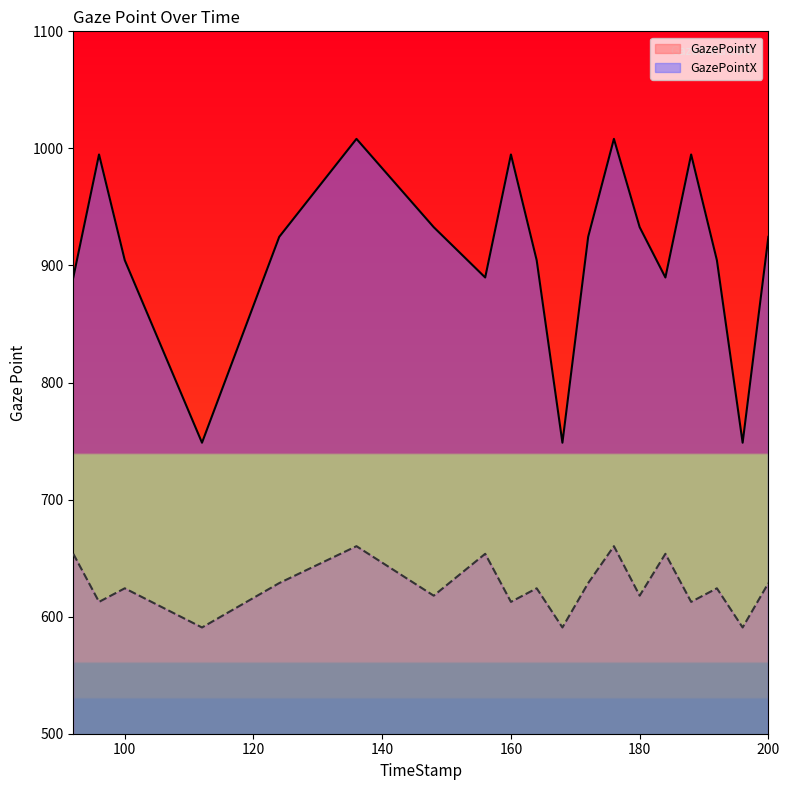

List the labels in order of GazePointX value, smallest first.

112, 168, 196, 92, 156, 184, 100, 164, 192, 124, 172, 200, 148, 180, 96, 160, 188, 136, 176